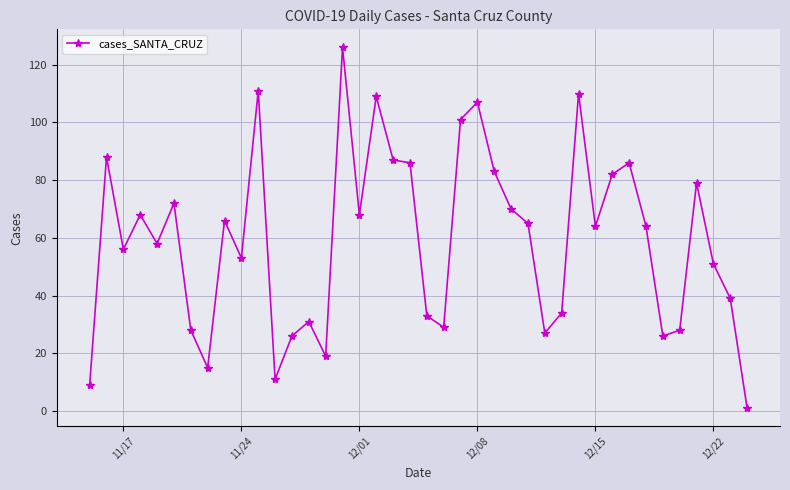

What is the greatest value displayed?

126